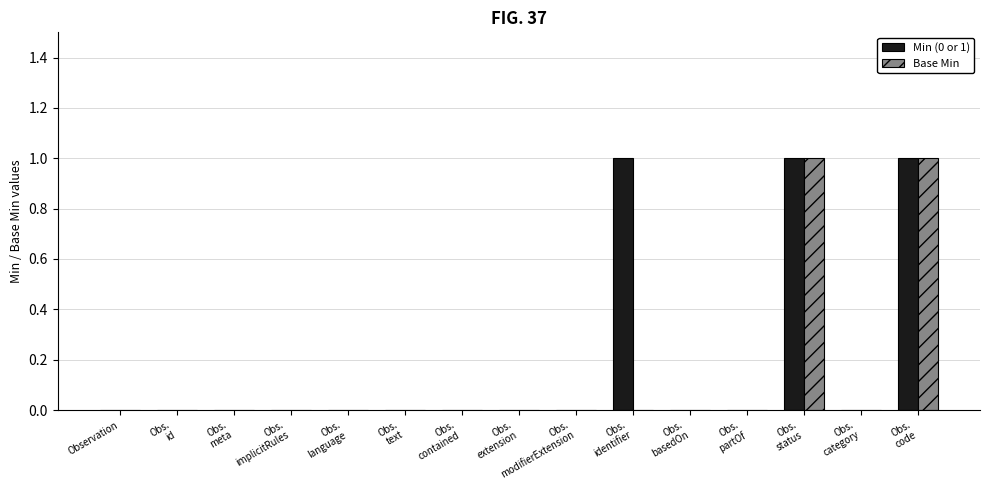

The value of Base Min at Observation is 0. True or false?

True